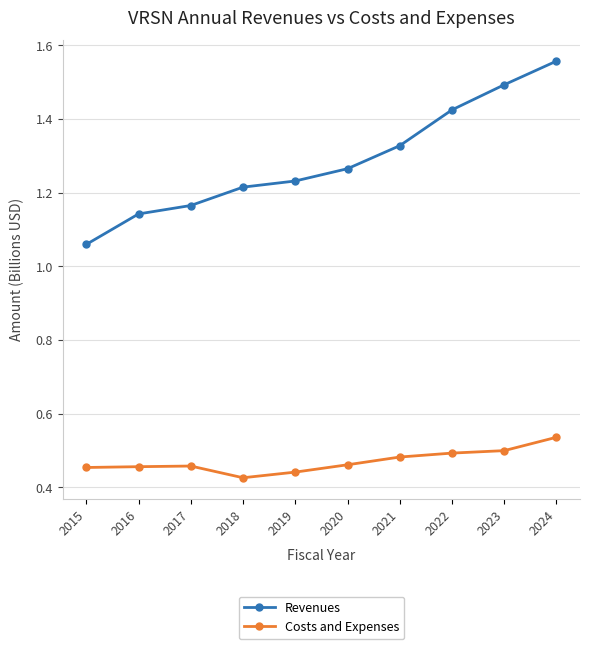

Is the value of Costs and Expenses at 2020 greater than the value of Revenues at 2022?

No